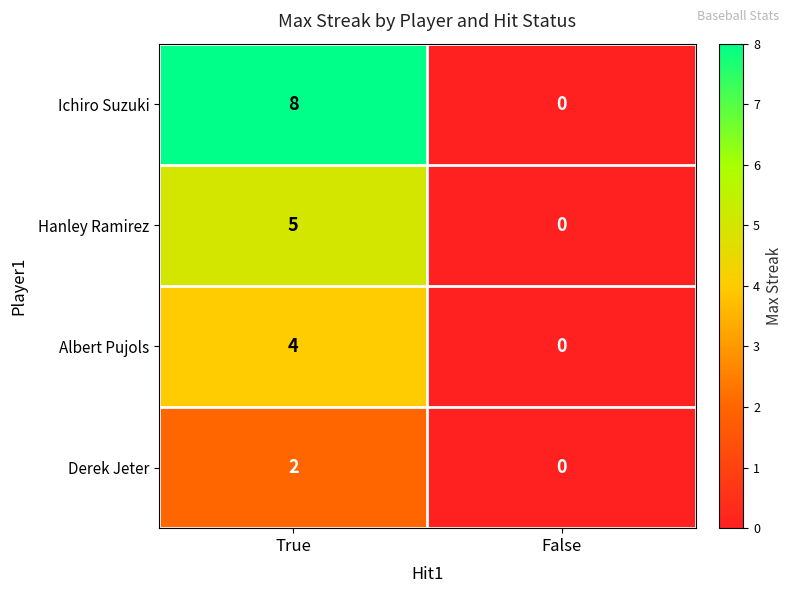

Which series changed the most between True and False?

Ichiro Suzuki